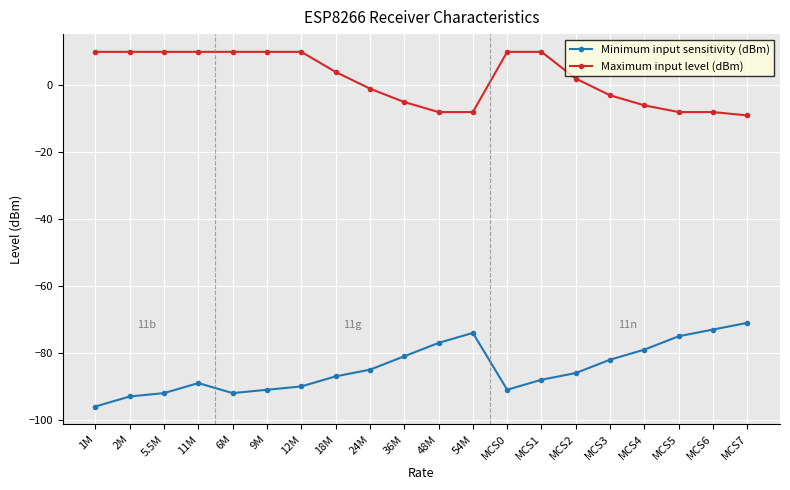

How many distinct data groups are displayed?

2